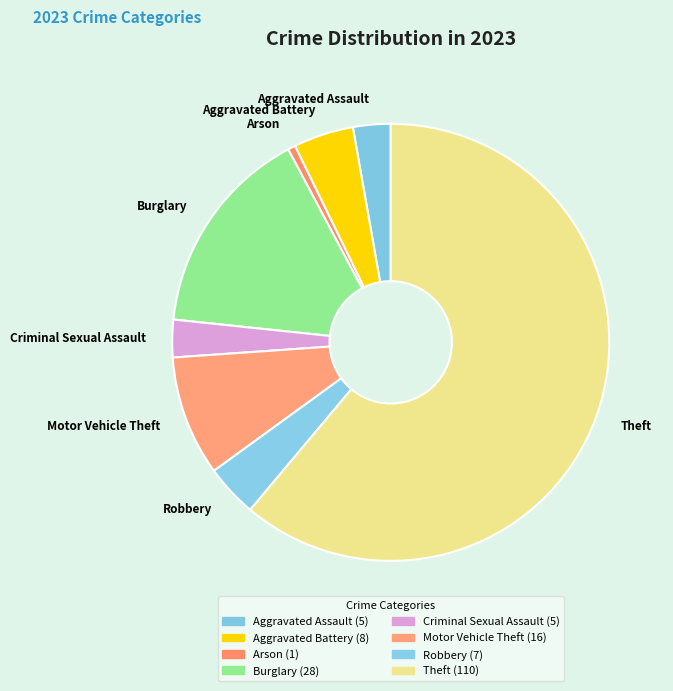

What is the largest slice in the pie chart?

Theft